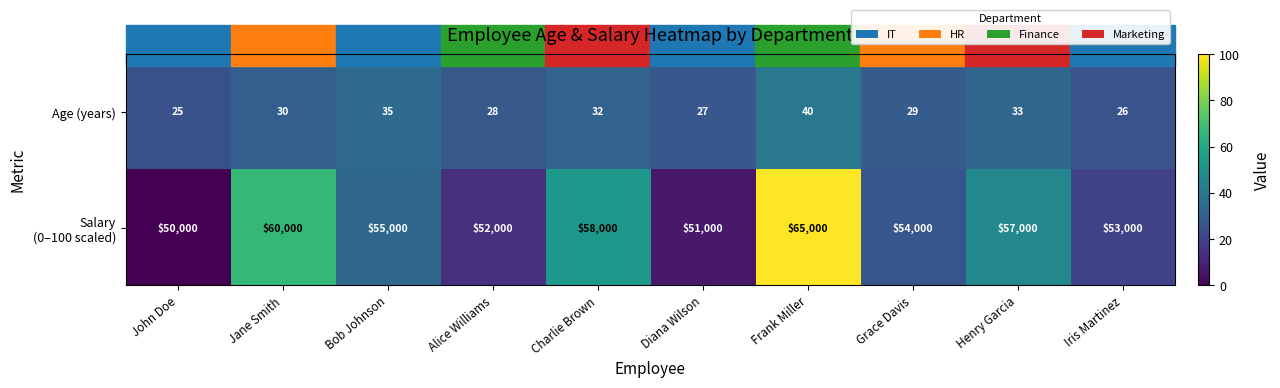

What is the spread (max minus min) of values at Grace Davis?

53971